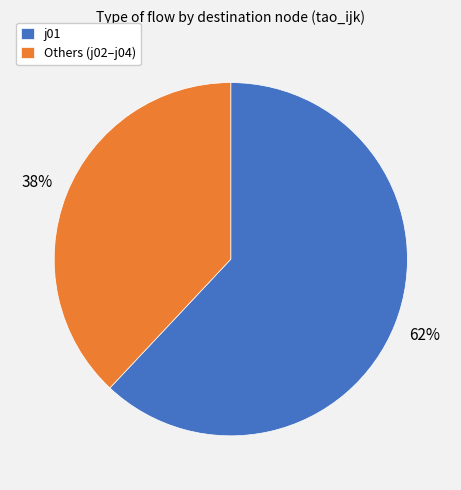

Which category accounts for the majority?

j01